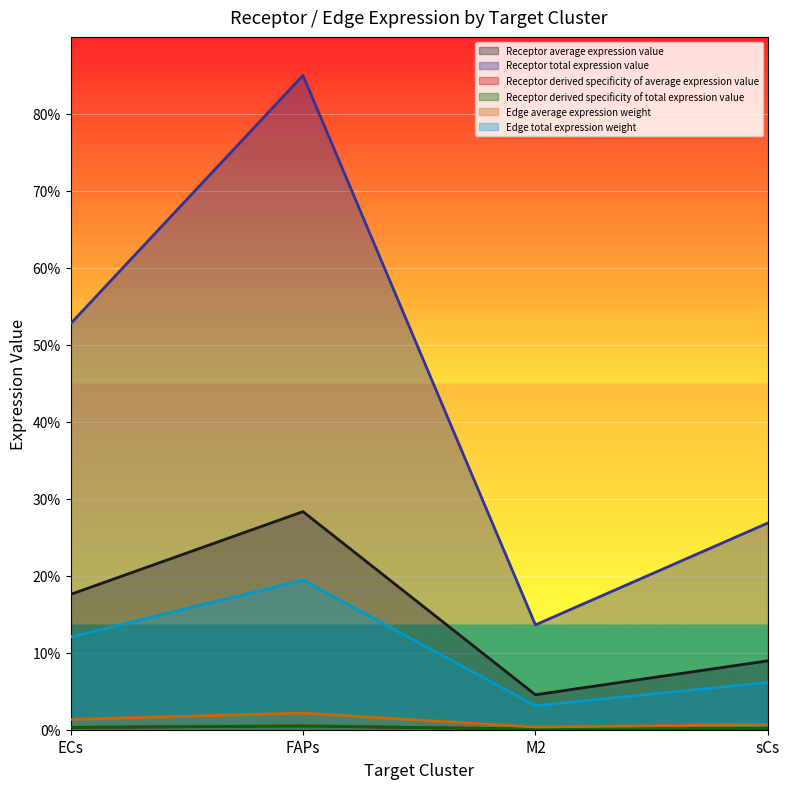

Which series has the widest spread of values?

Receptor average expression value